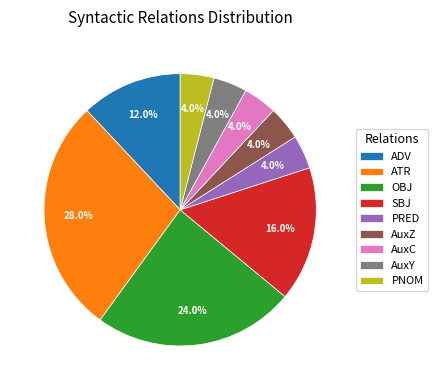

True or false: ADV accounts for 19% of the total.

False